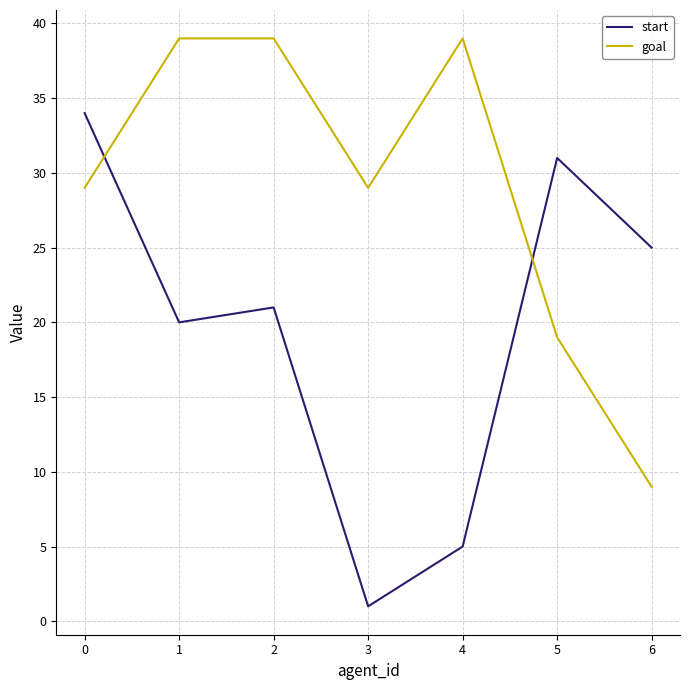

How many lines are shown in the chart?

2